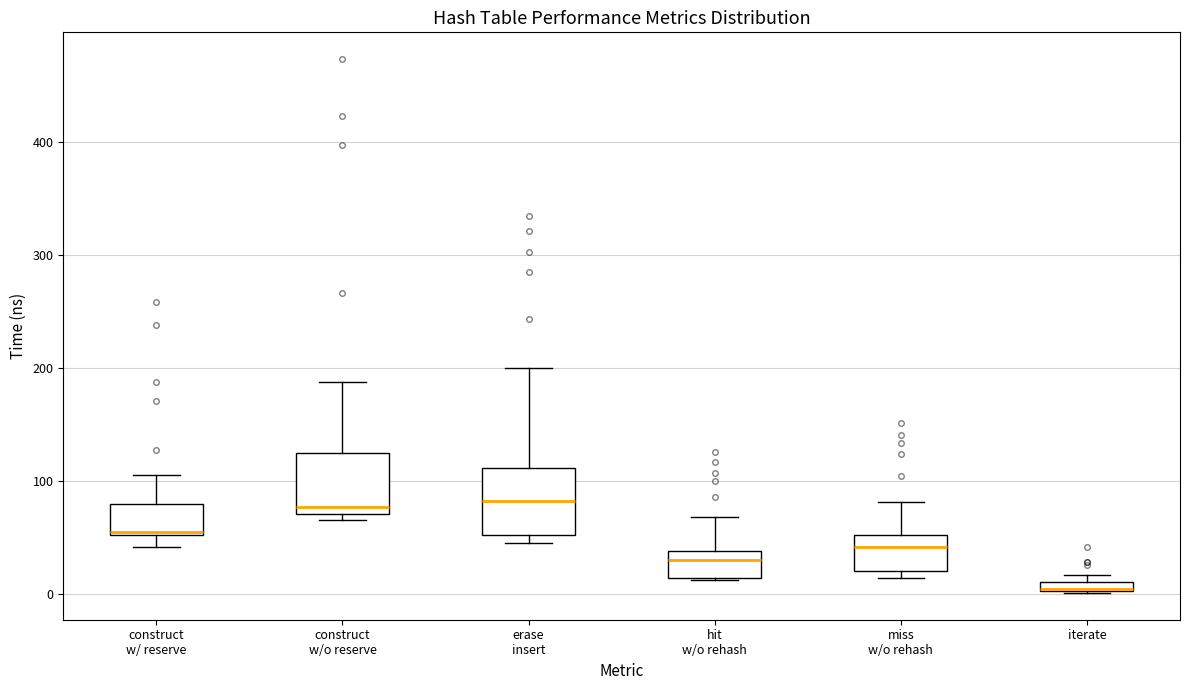

Where does the upper whisker of the box for construct w/o reserve end on the y-axis? The values are not printed on the chart, so give them approximately, as read against the axis.

190